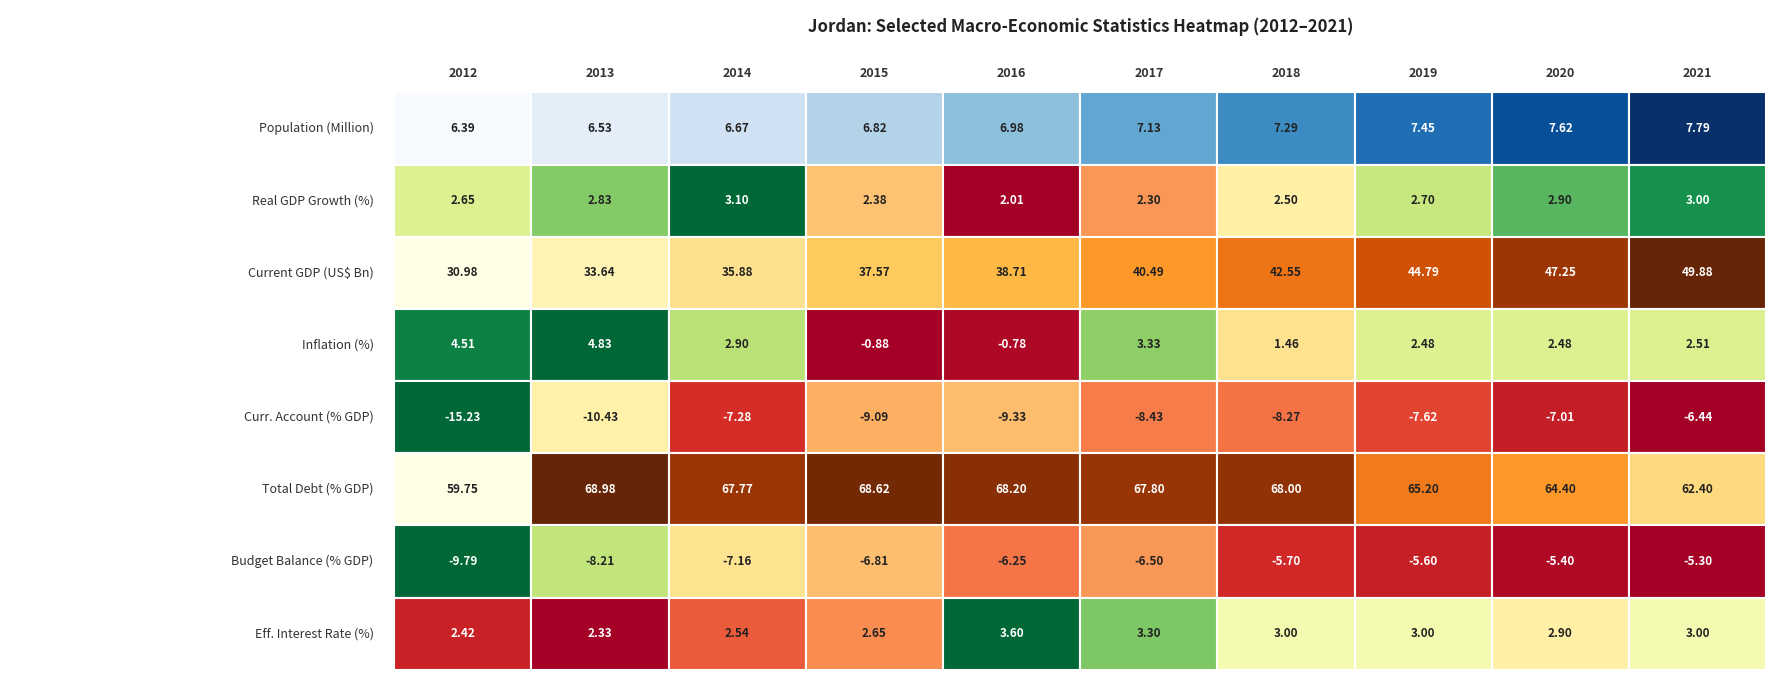

Count the number of categories in the chart.

10